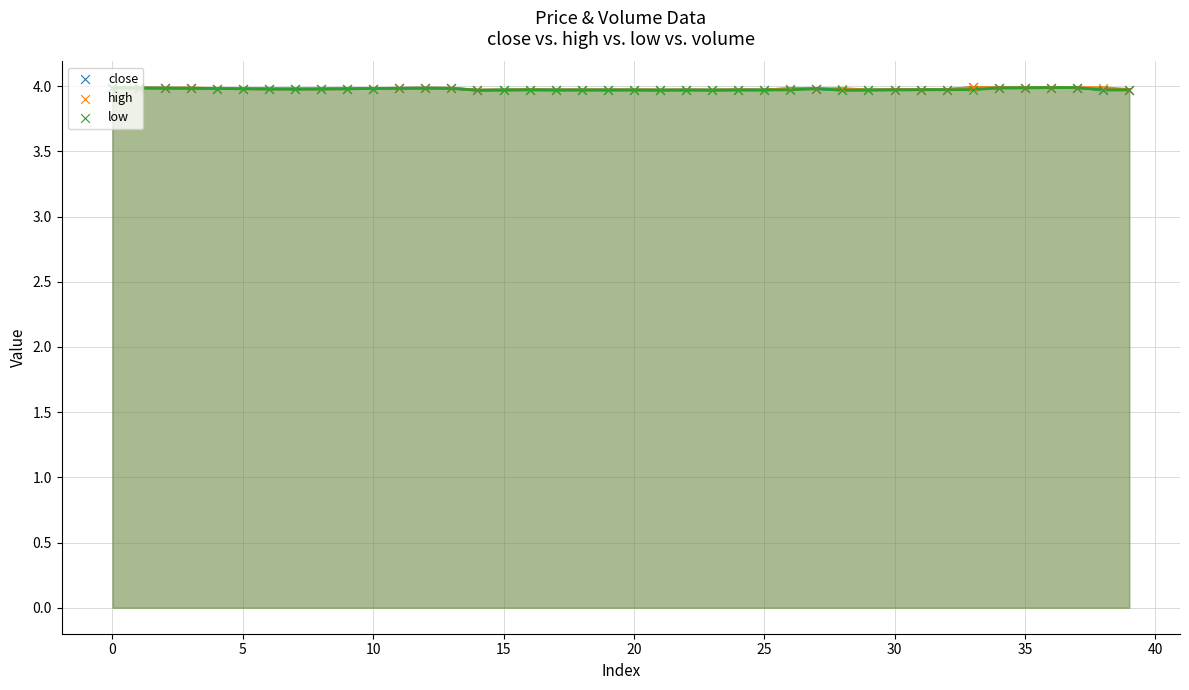

At which category is the sum across all series the highest?

36